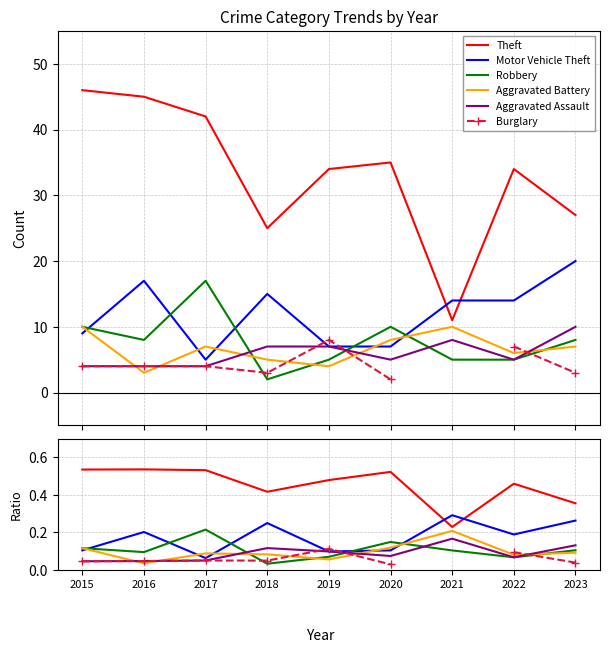

What is the difference between the second highest and minimum values in the Robbery series?

0.1